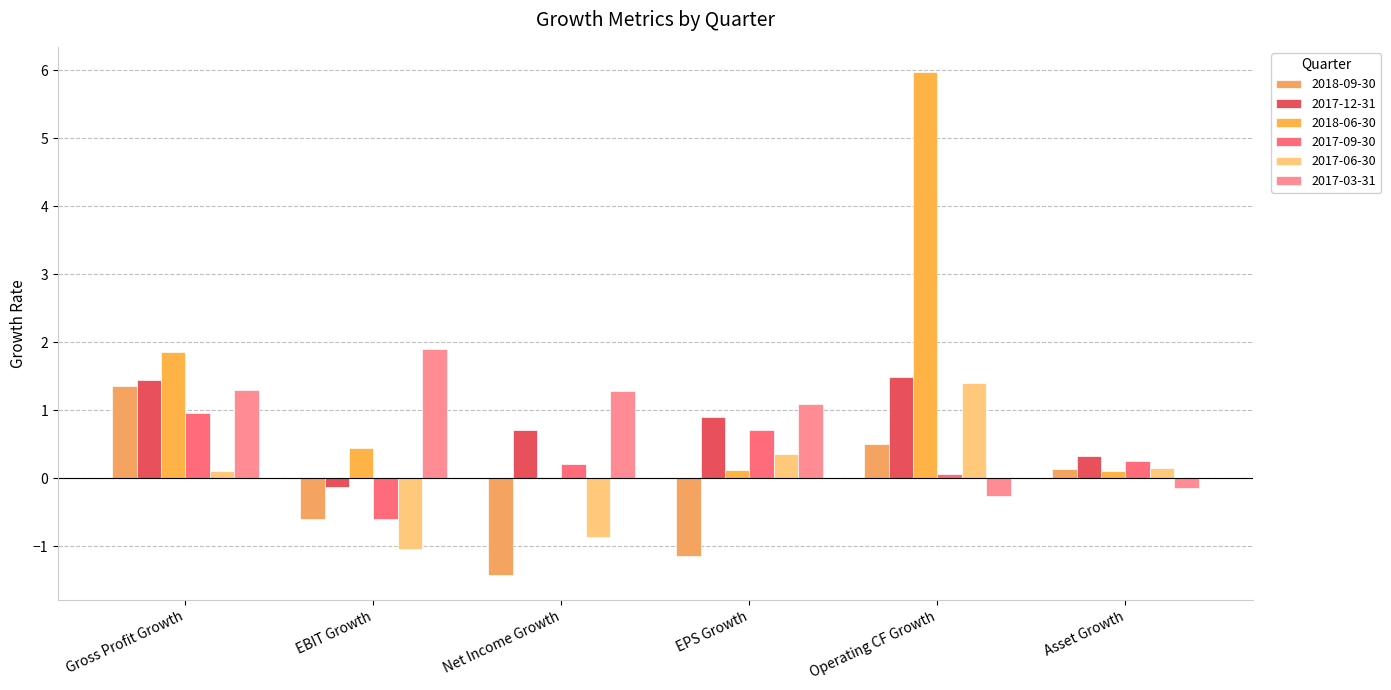

How many values in 2017-06-30 are above zero?

4